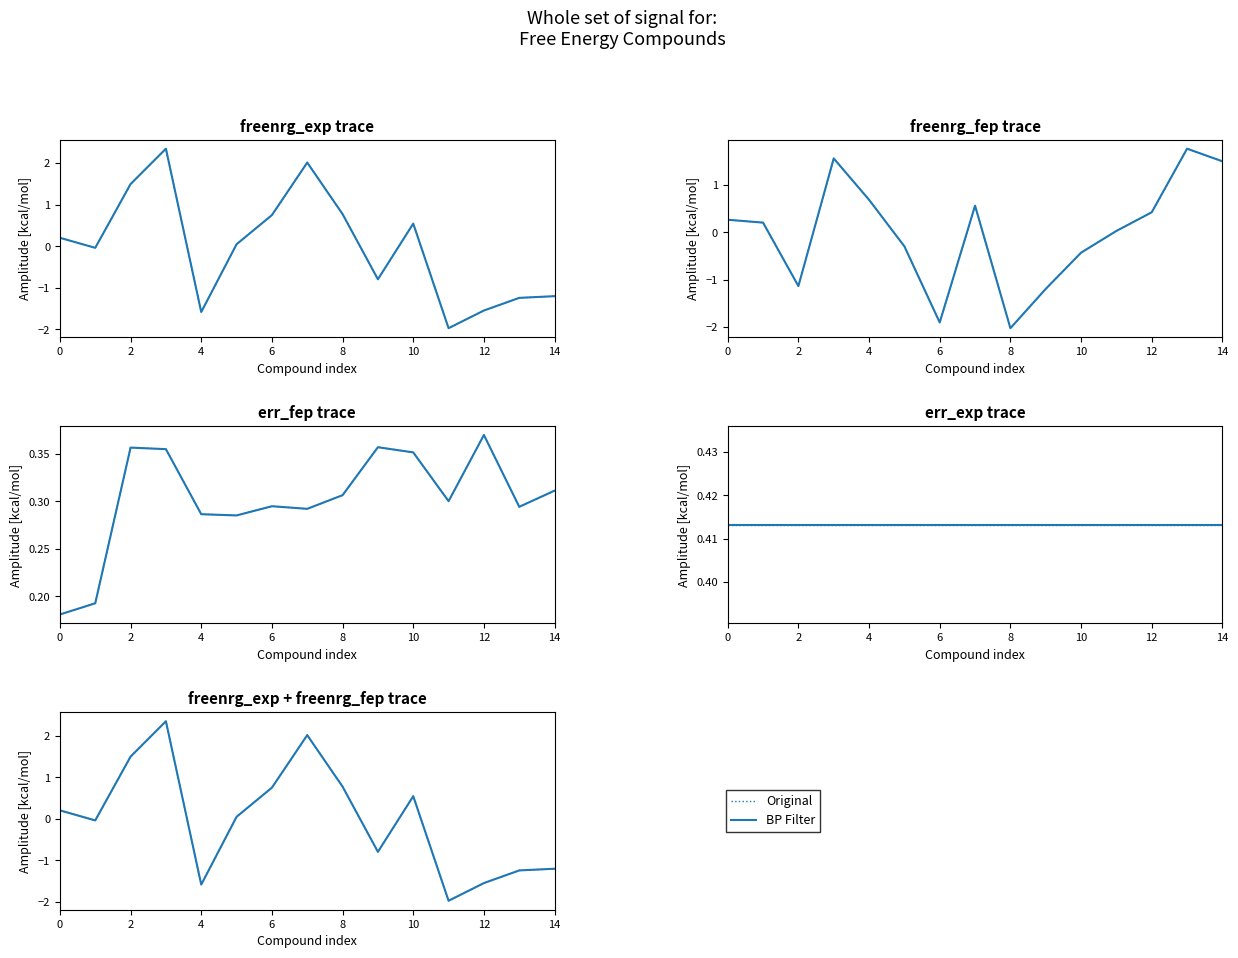

At how many categories does at least one series exceed 0?

15